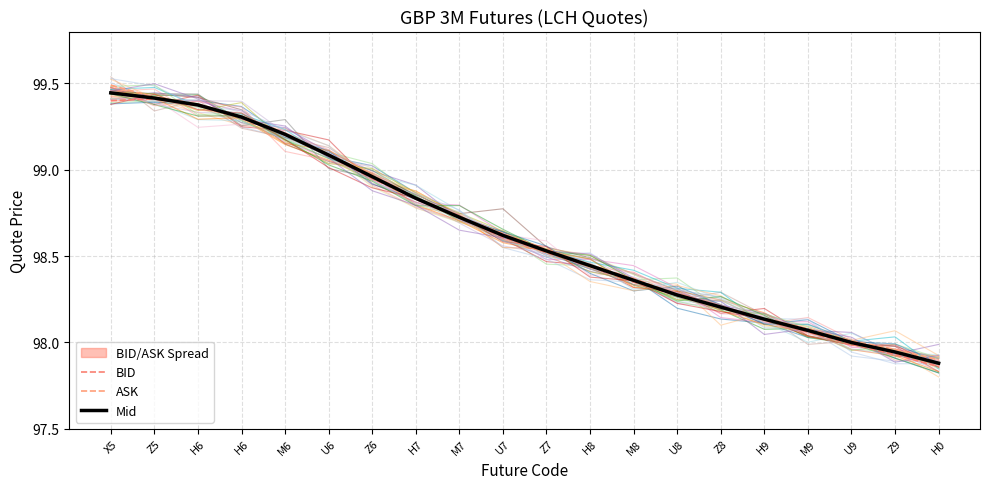

True or false: ASK and Mid intersect in this chart.

False